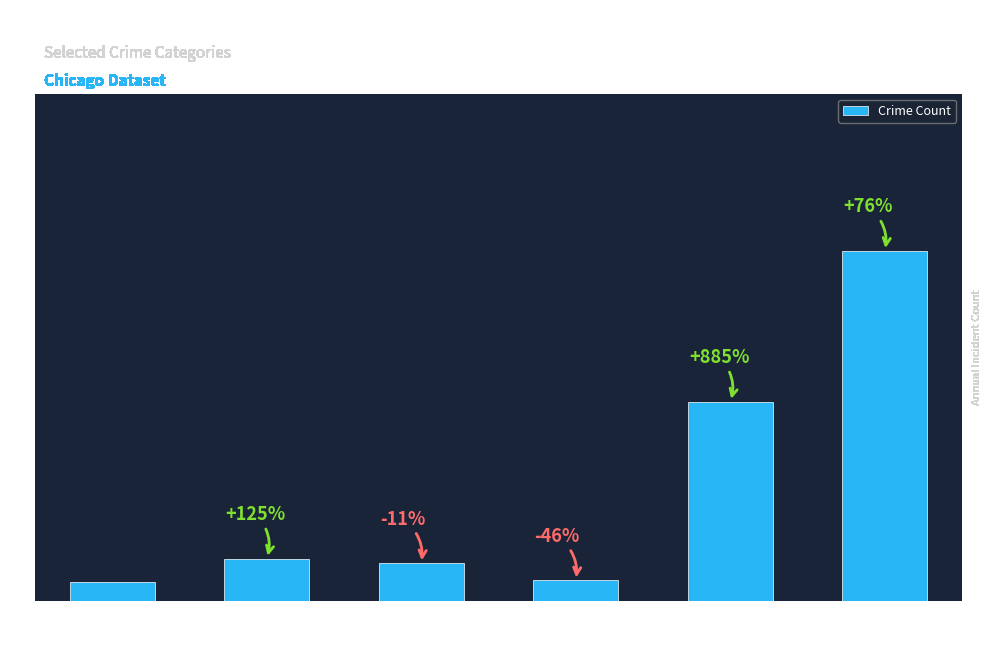

At which label is the value closest to 118?

Theft